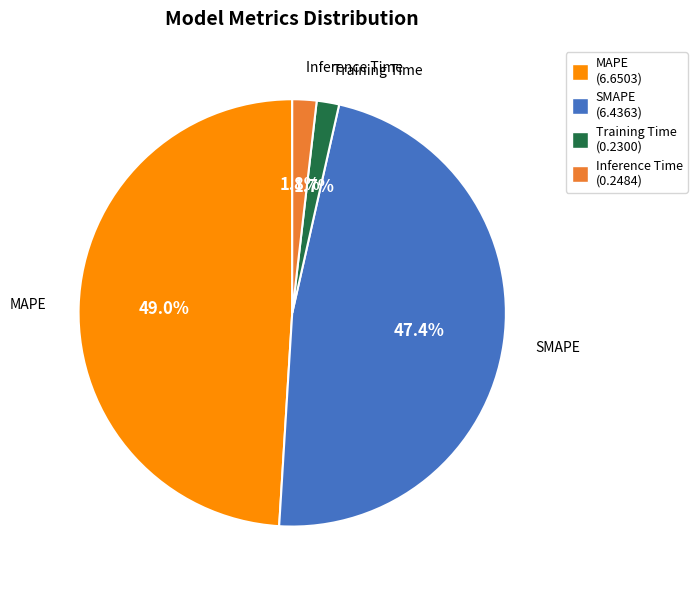

To the nearest percent, what is the combined percentage of Training Time and Inference Time?

4%